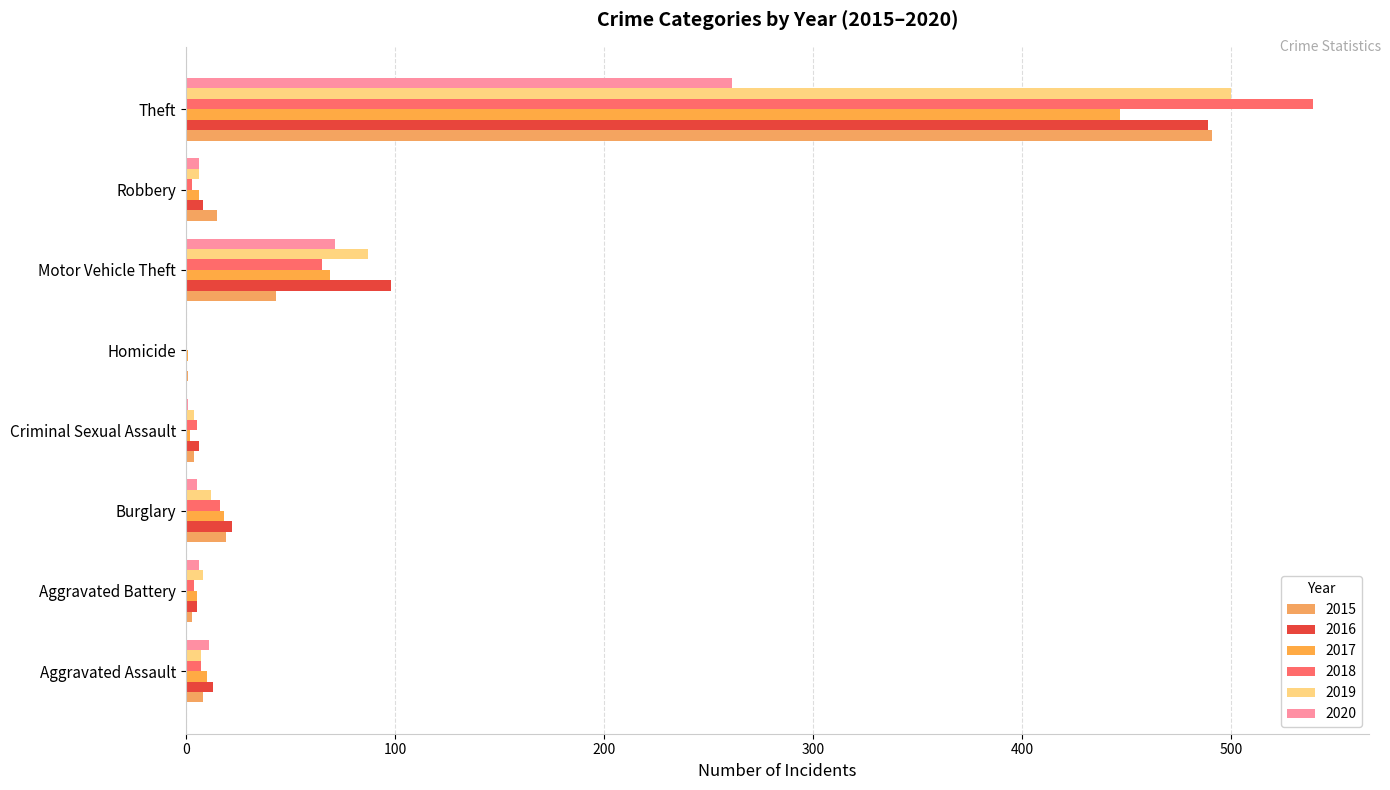

At which category is the sum across all series the highest?

Theft